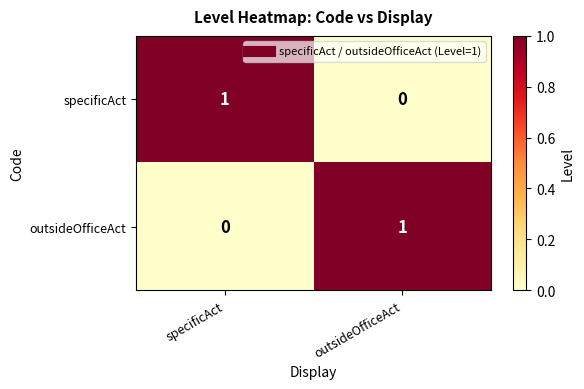

How many series are shown in this chart?

2